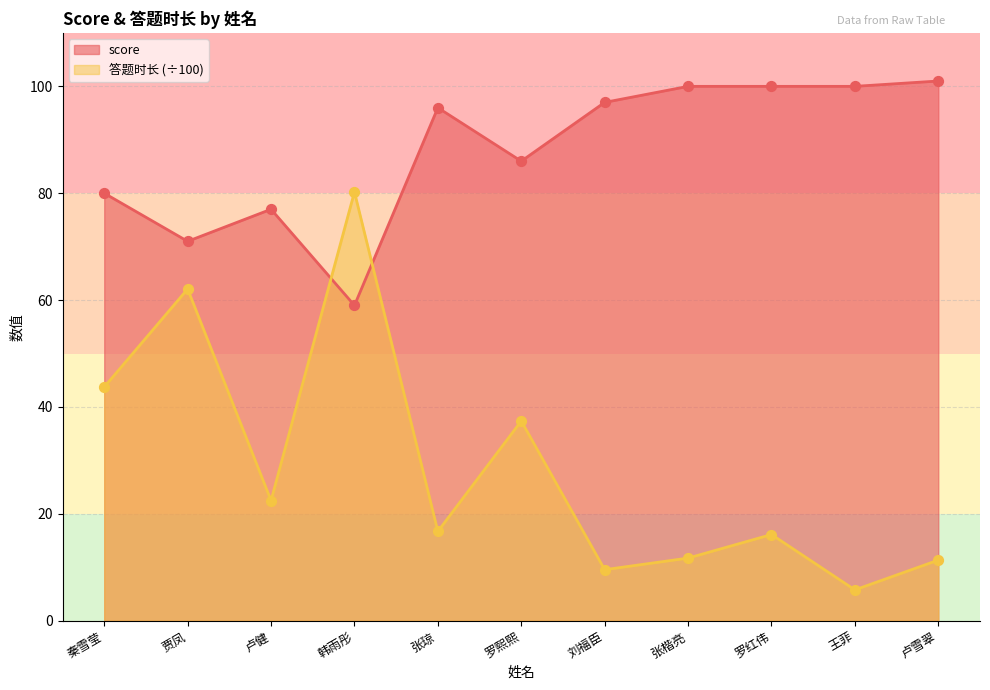

What is the total value across all series at 卢健?

99.5